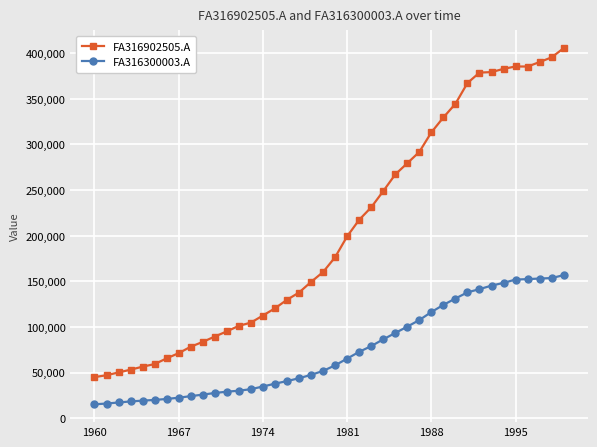

At how many categories does at least one series exceed 29880?

40